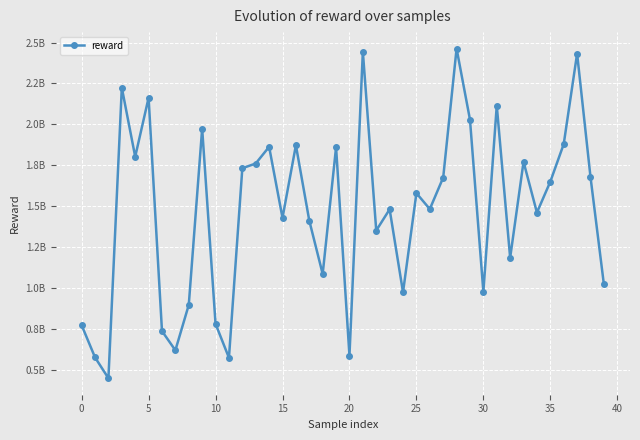

Does the chart have visible grid lines?

Yes